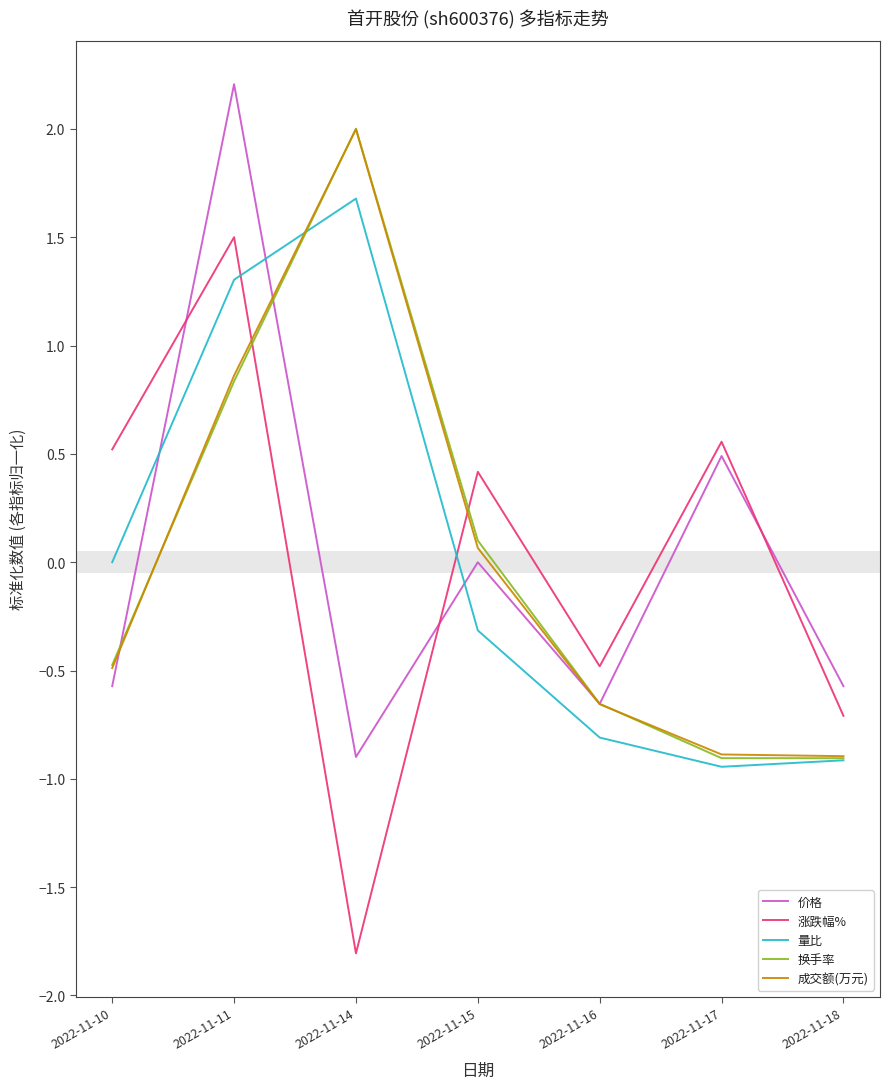

Where is the first local minimum for 量比?

2022-11-17